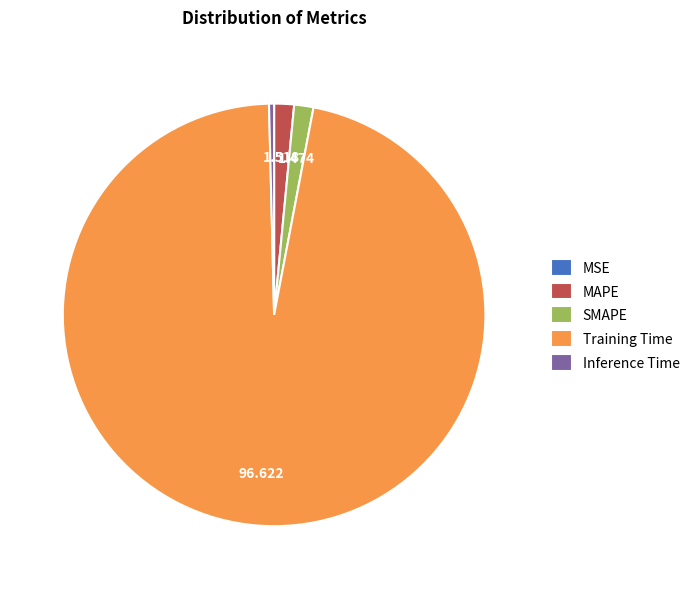

Is the sum of Inference Time and MAPE greater than half?

No